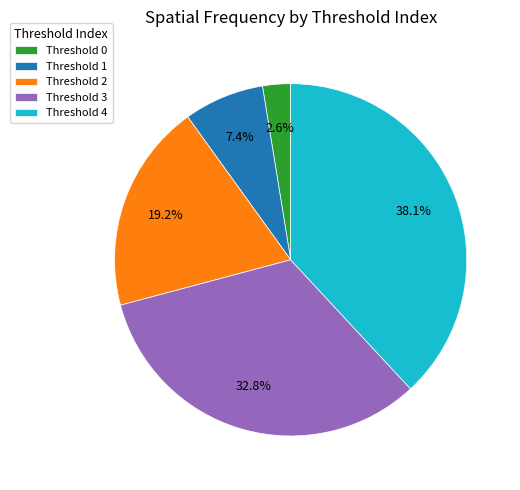

Combined, what portion of the pie is Threshold 1 and Threshold 2?

26.6%